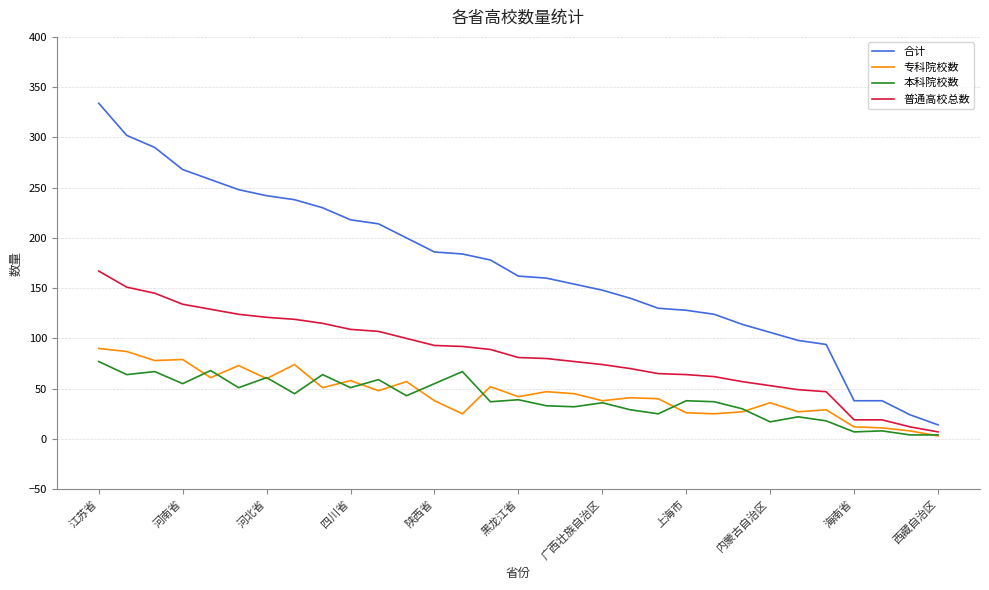

What is the greatest value displayed?

334